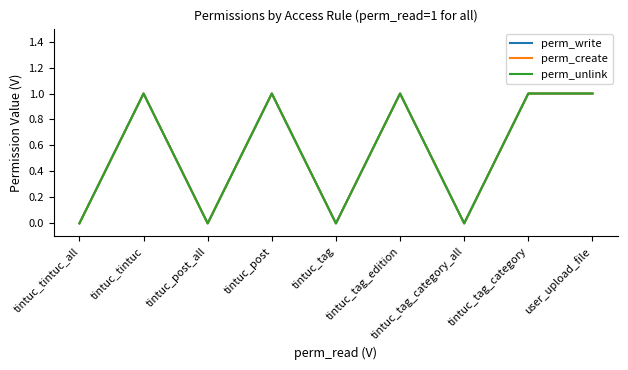

Does the chart have visible grid lines?

No